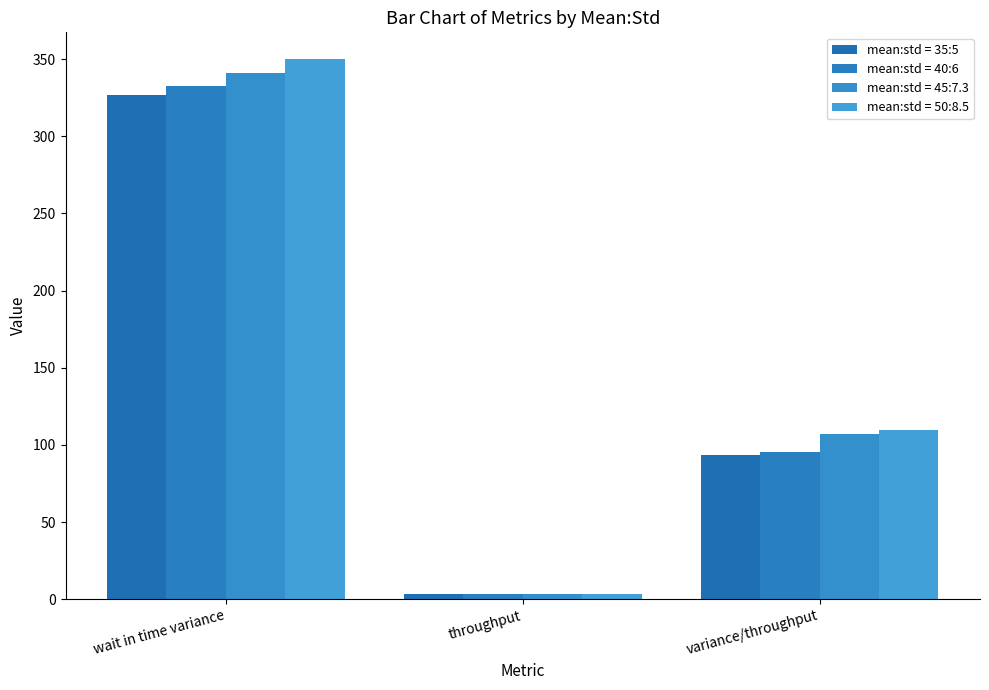

What is the greatest value displayed?

349.8